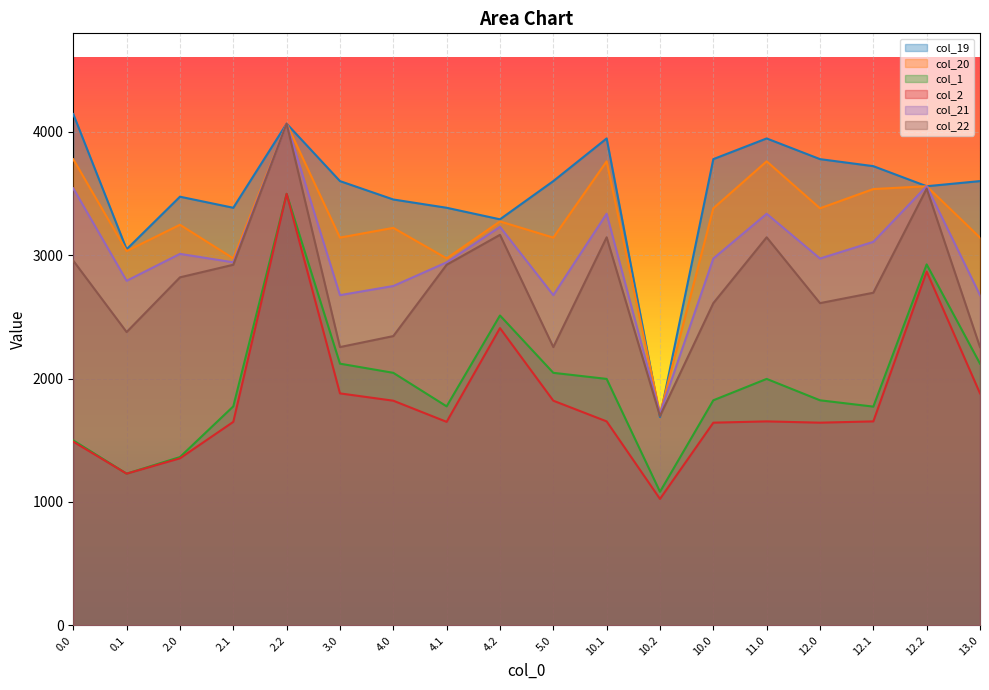

Which has a higher value, 4.0 or 4.1?

4.0